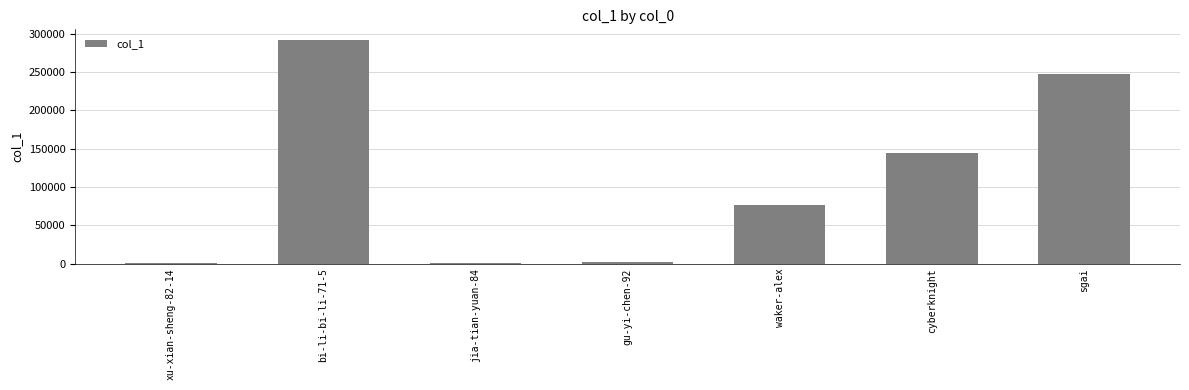

Approximately how many times larger is the value at waker-alex compared to bi-li-bi-li-71-5?

0.3